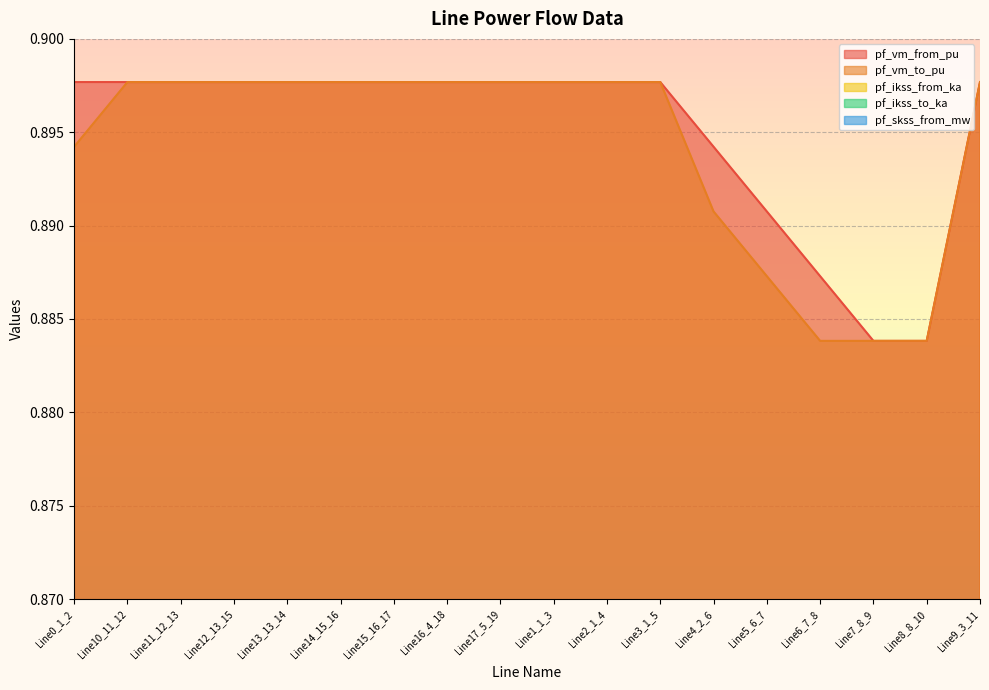

At which category is the sum across all series the highest?

Line0_1_2